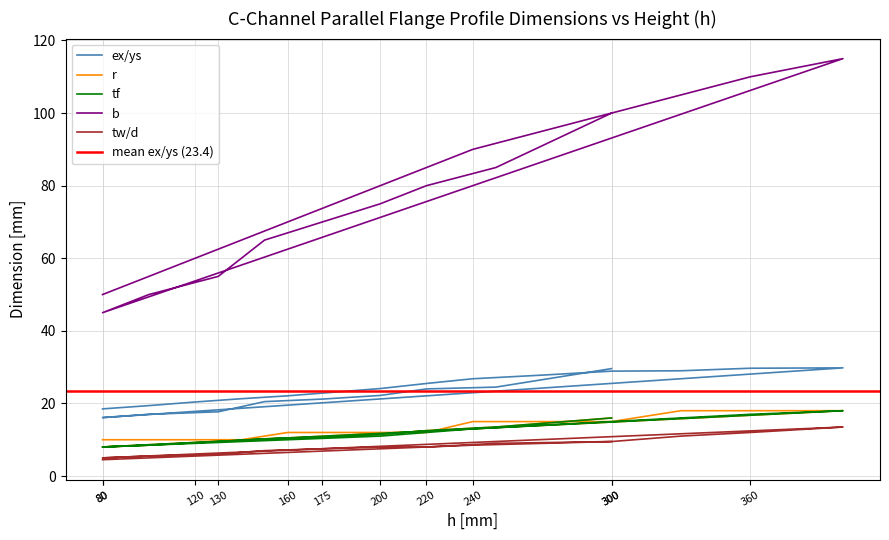

How many interior local peaks does the ex/ys series have?

1